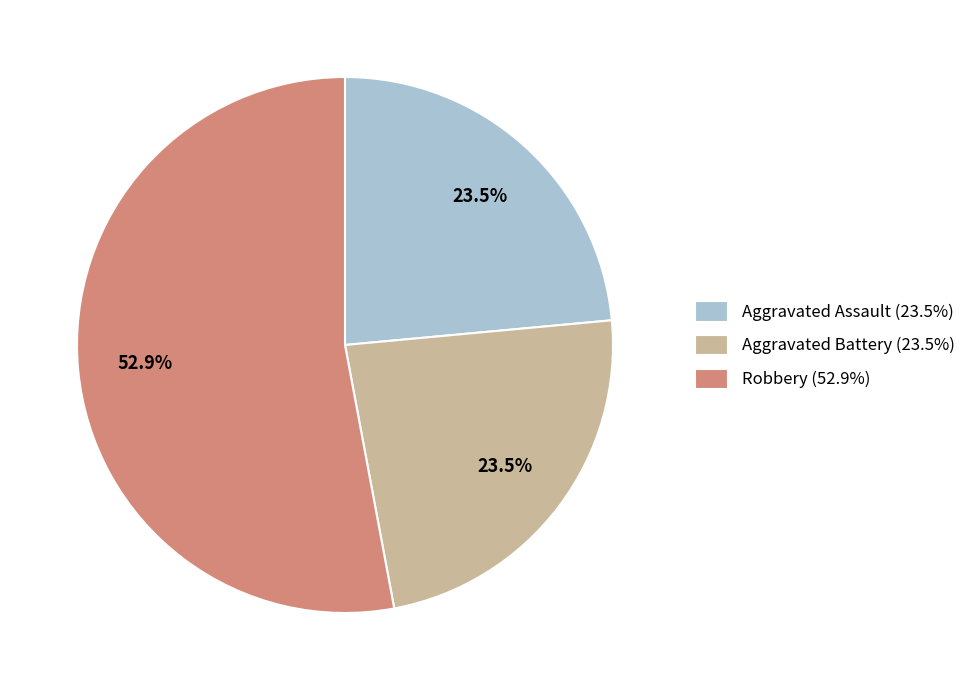

How many segments does this pie chart have?

3